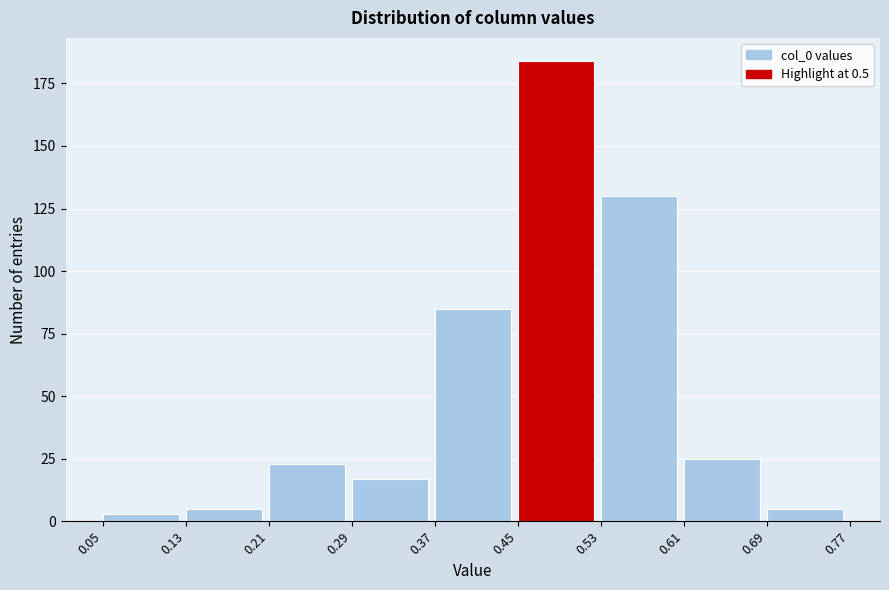

Reading left to right, list every bar in this chart as the range it spans on the x-axis followed by its height. The values are not printed on the chart, so give them approximately, as read against the axis.

0.05 to 0.13: under 5
0.13 to 0.21: 5
0.21 to 0.29: 25
0.29 to 0.37: 15
0.37 to 0.45: 85
0.45 to 0.53: 185
0.53 to 0.61: 130
0.61 to 0.69: 25
0.69 to 0.77: 5